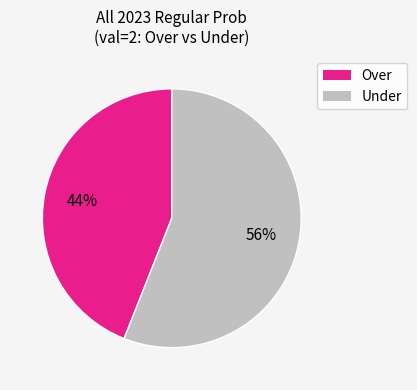

How many segments does this pie chart have?

2